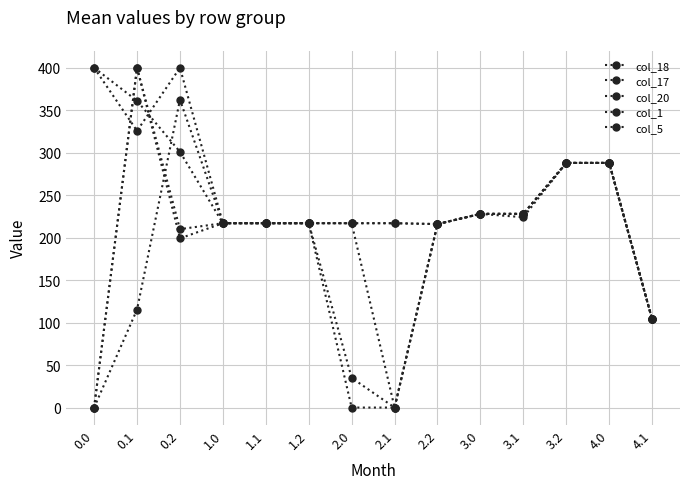

Between 0.2 and 1.1, which series saw the biggest shift?

col_5